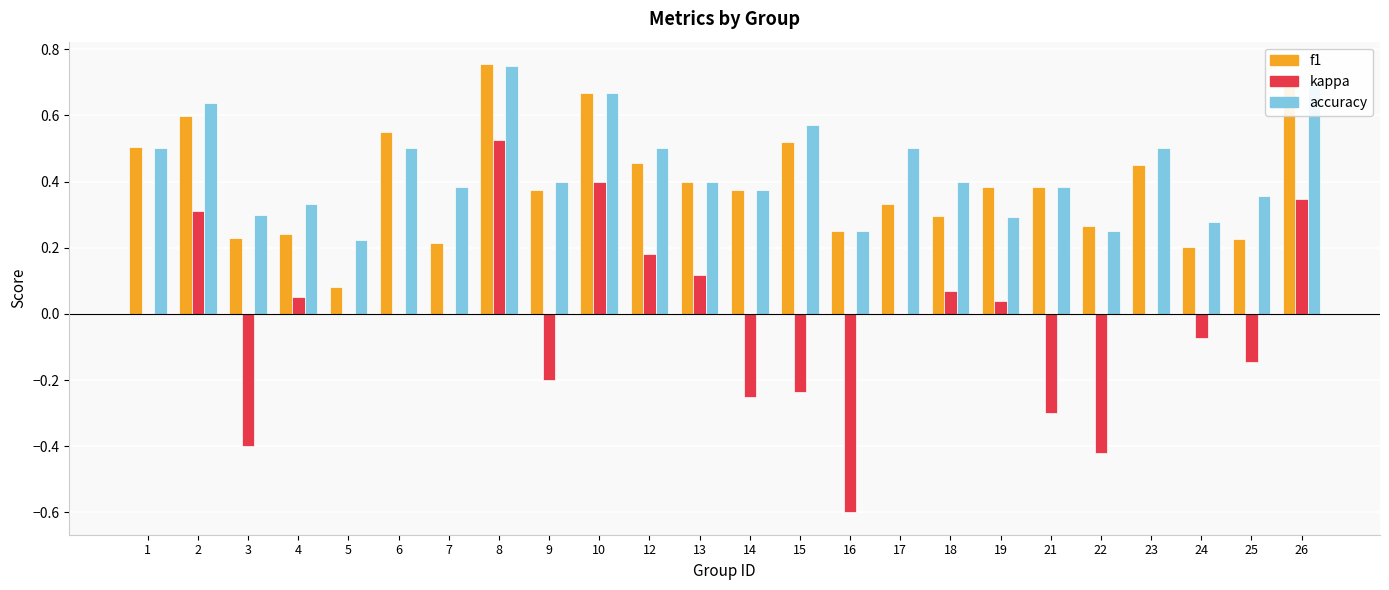

Count the number of categories in the chart.

24